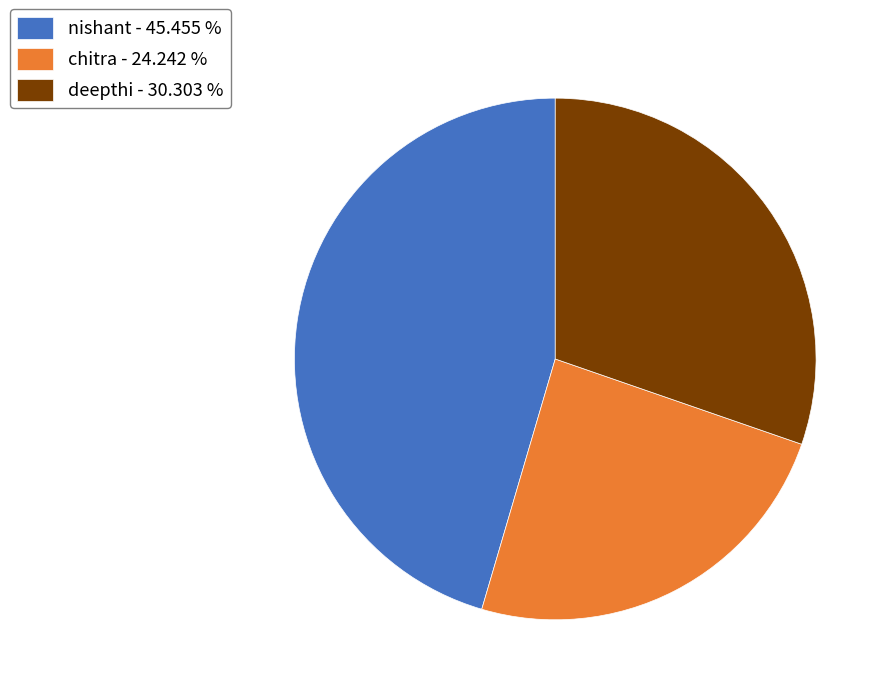

Does any single category account for the majority?

No